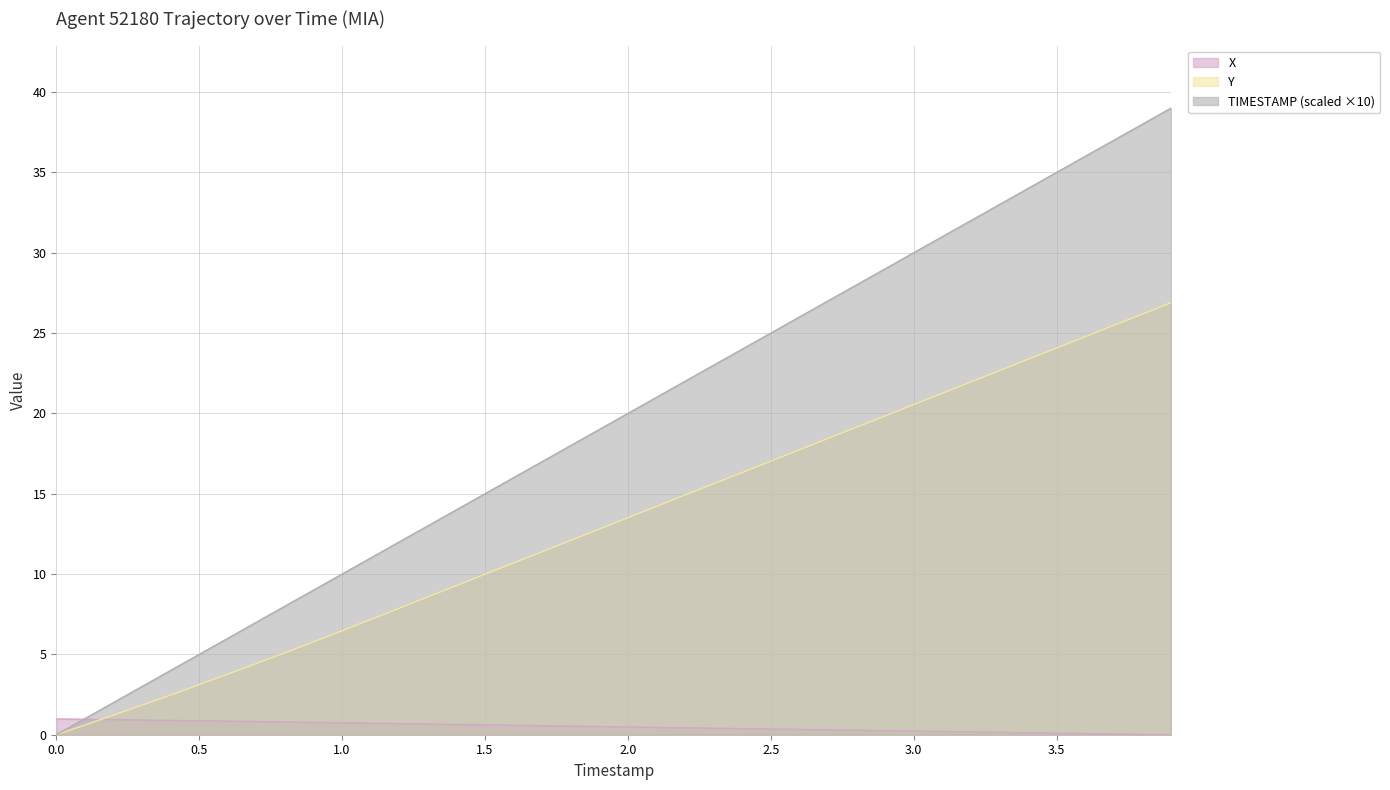

Reading left to right, what are all the values shown in this chart?

X: 1.0	1.0	0.9	0.9	0.9	0.9	0.8	0.8	0.8	0.8	0.7	0.7	0.7	0.7	0.6	0.6	0.6	0.6	0.5	0.5	0.5	0.5	0.4	0.4	0.4	0.4	0.3	0.3	0.3	0.3	0.2	0.2	0.2	0.2	0.1	0.1	0.1	0.0	0.0	0.0
Y: 0.0	0.6	1.2	1.8	2.5	3.1	3.8	4.4	5.1	5.8	6.5	7.2	7.9	8.6	9.3	10.0	10.7	11.4	12.1	12.8	13.5	14.2	14.9	15.6	16.3	17.0	17.7	18.4	19.1	19.8	20.6	21.2	22.0	22.7	23.4	24.1	24.8	25.5	26.2	26.9
TIMESTAMP: 0.0	1.0	2.0	3.0	4.0	5.0	6.0	7.0	8.0	9.0	10.0	11.0	12.0	13.0	14.0	15.0	16.0	17.0	18.0	19.0	20.0	21.0	22.0	23.0	24.0	25.0	26.0	27.0	28.0	29.0	30.0	31.0	32.0	33.0	34.0	35.0	36.0	37.0	38.0	39.0